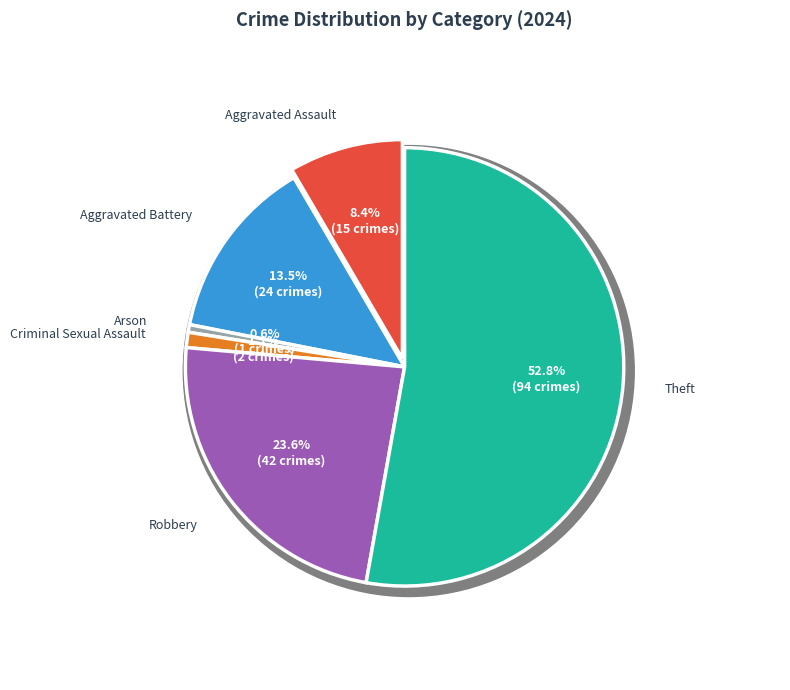

How many segments does this pie chart have?

6